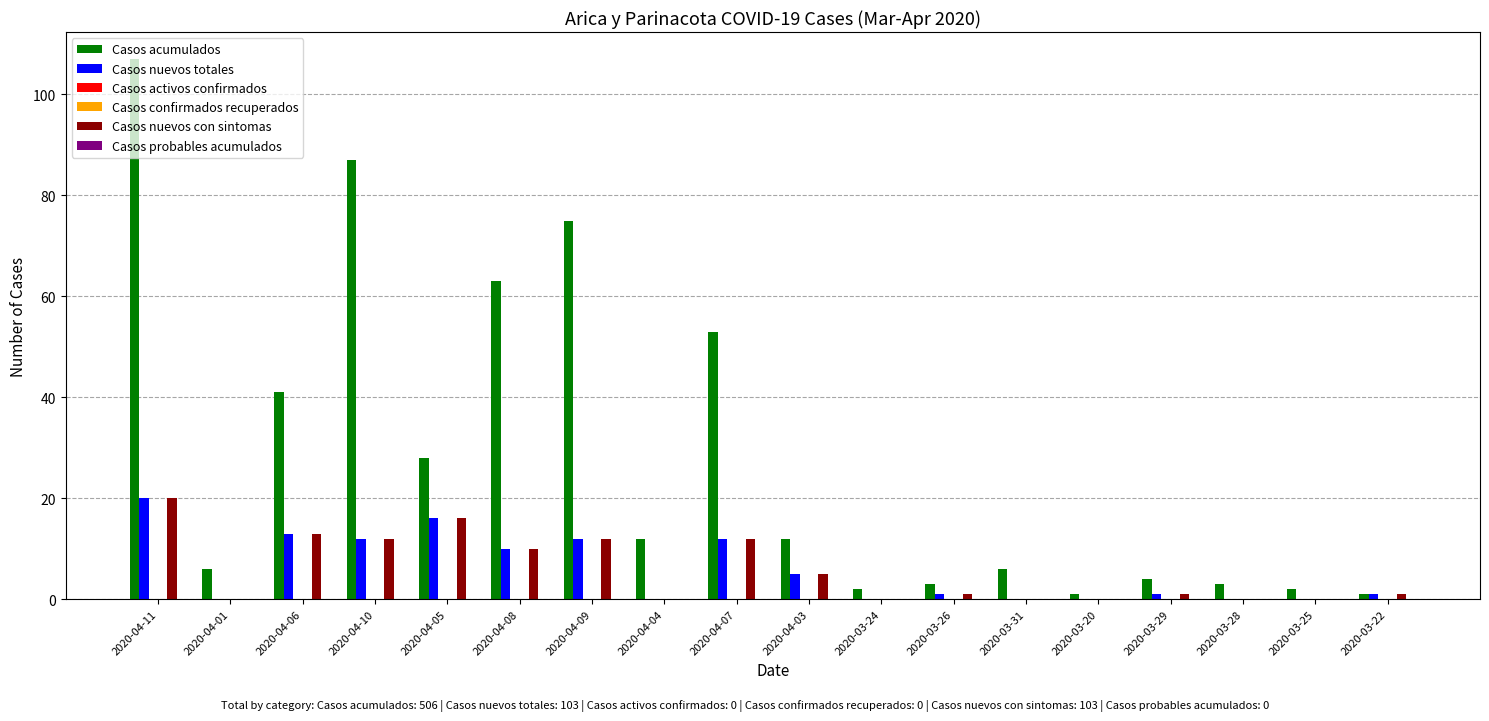

Rank the series at 2020-04-09 from lowest to highest value.

Casos activos confirmados, Casos confirmados recuperados, Casos probables acumulados, Casos nuevos totales, Casos nuevos con sintomas, Casos acumulados